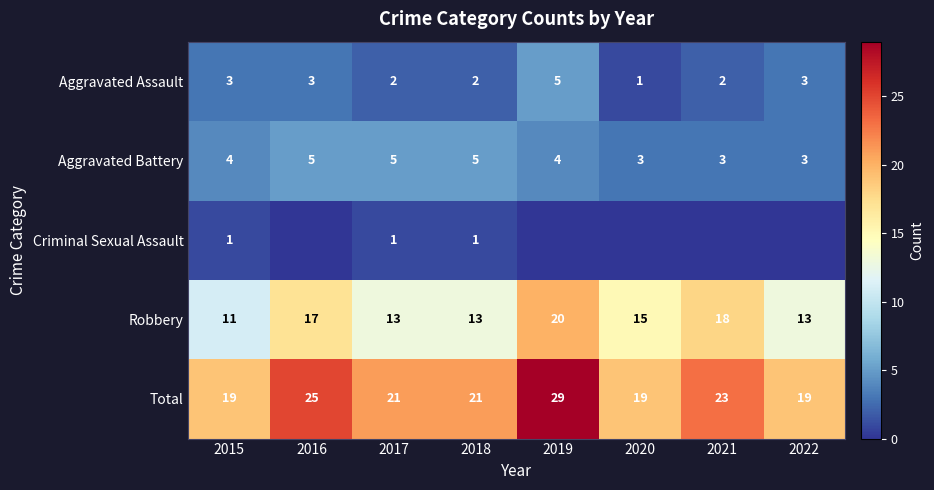

The value of Aggravated Battery at 2018 is 7. True or false?

False